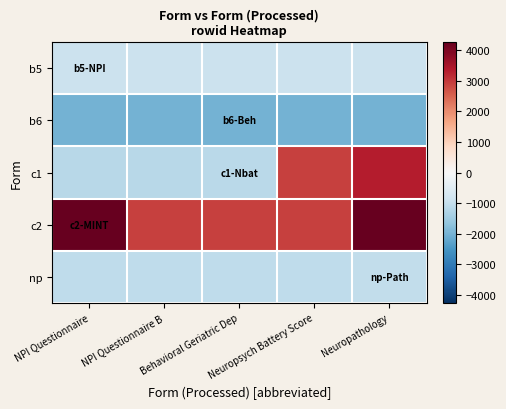

Rank the series at Behavioral Geriatric Dep from highest to lowest value.

c2, b5, np, c1, b6